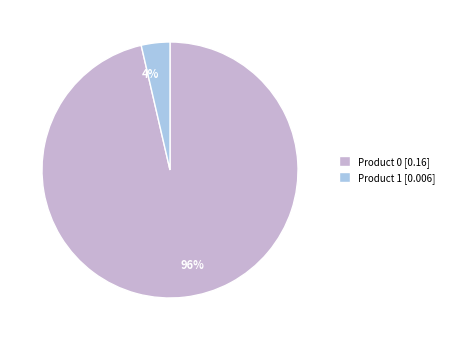

Is the sum of Product 0 [0.16] and Product 1 [0.006] greater than half?

Yes